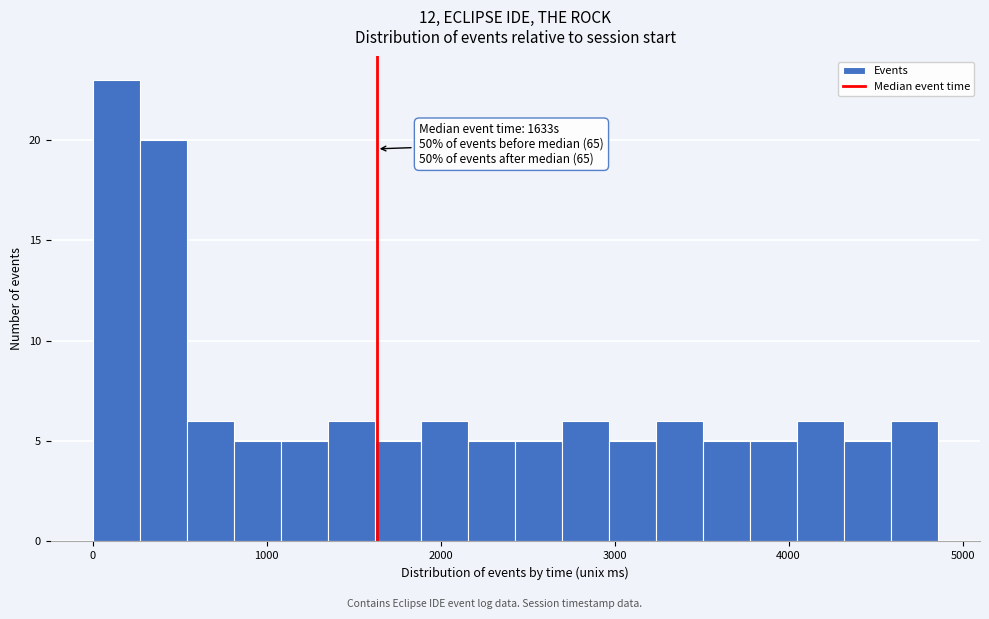

Read against the x-axis, roughly where is the centre of the tallest bar?

100